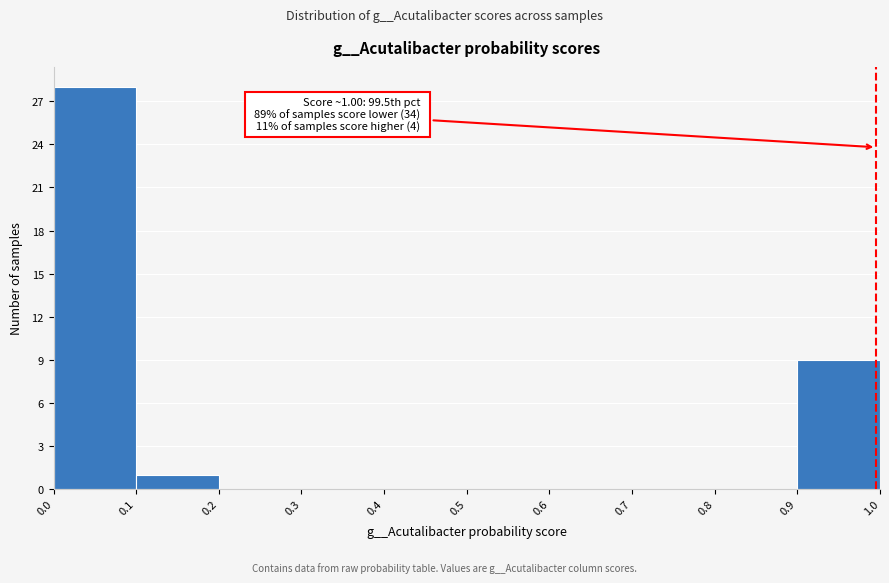

Which range on the x-axis has the tallest bar?

0.0 to 0.1